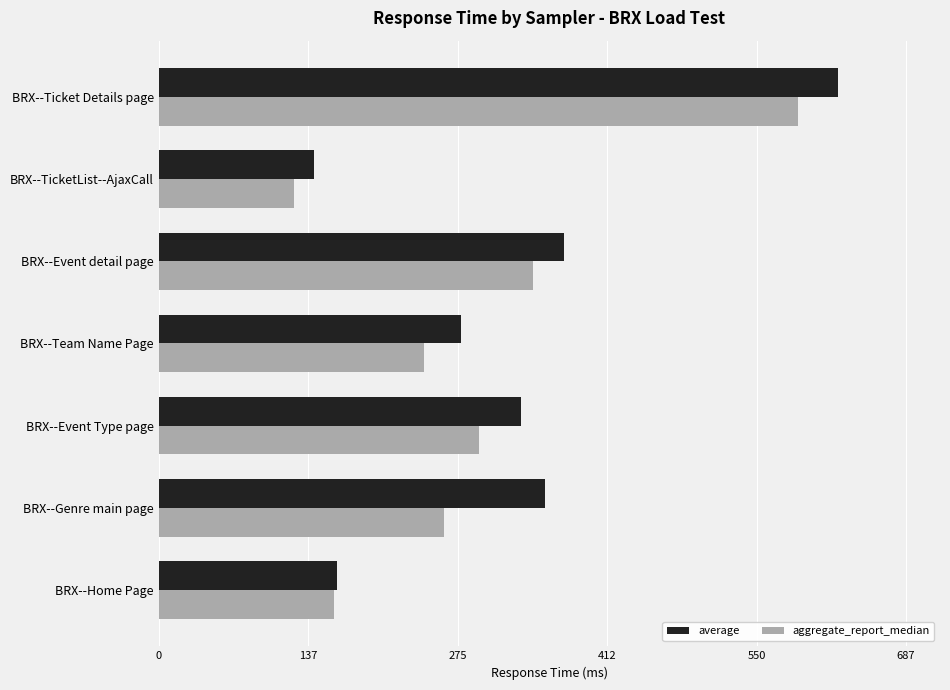

At how many categories does at least one series exceed 330?

4